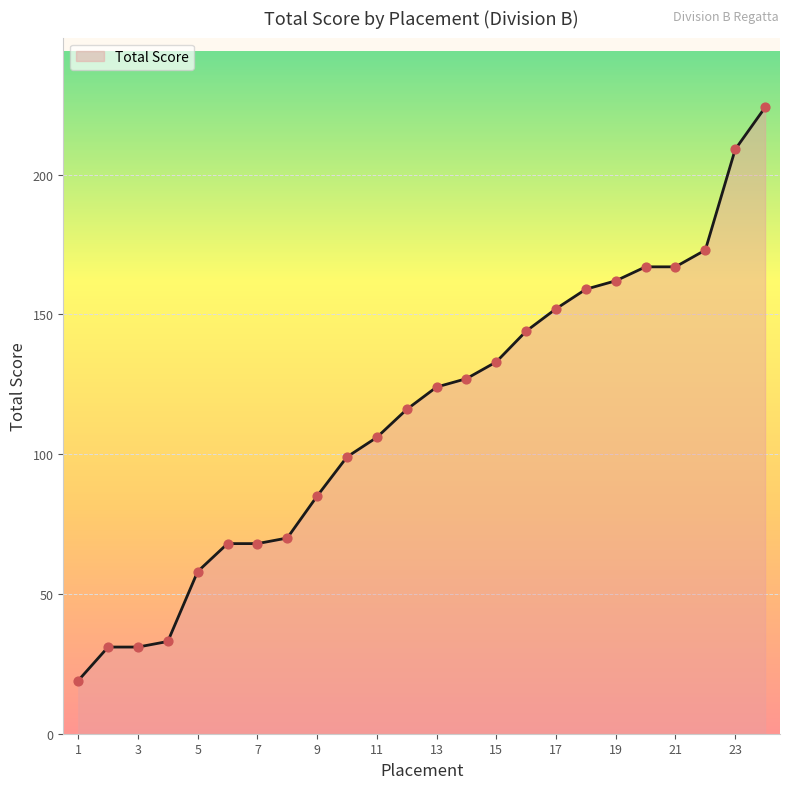

What is the minimum value shown in the chart?

19